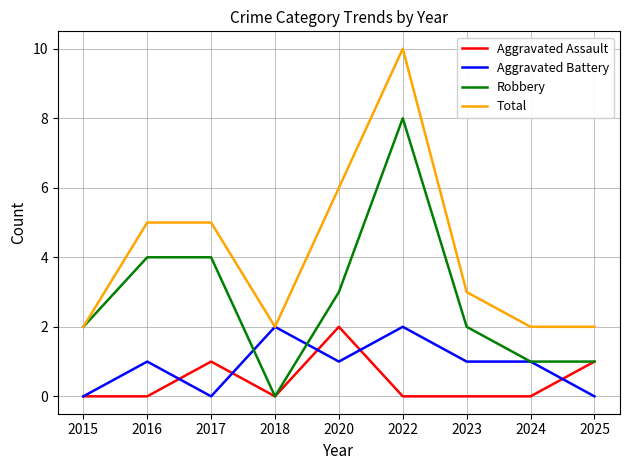

True or false: Total and Aggravated Assault intersect in this chart.

False